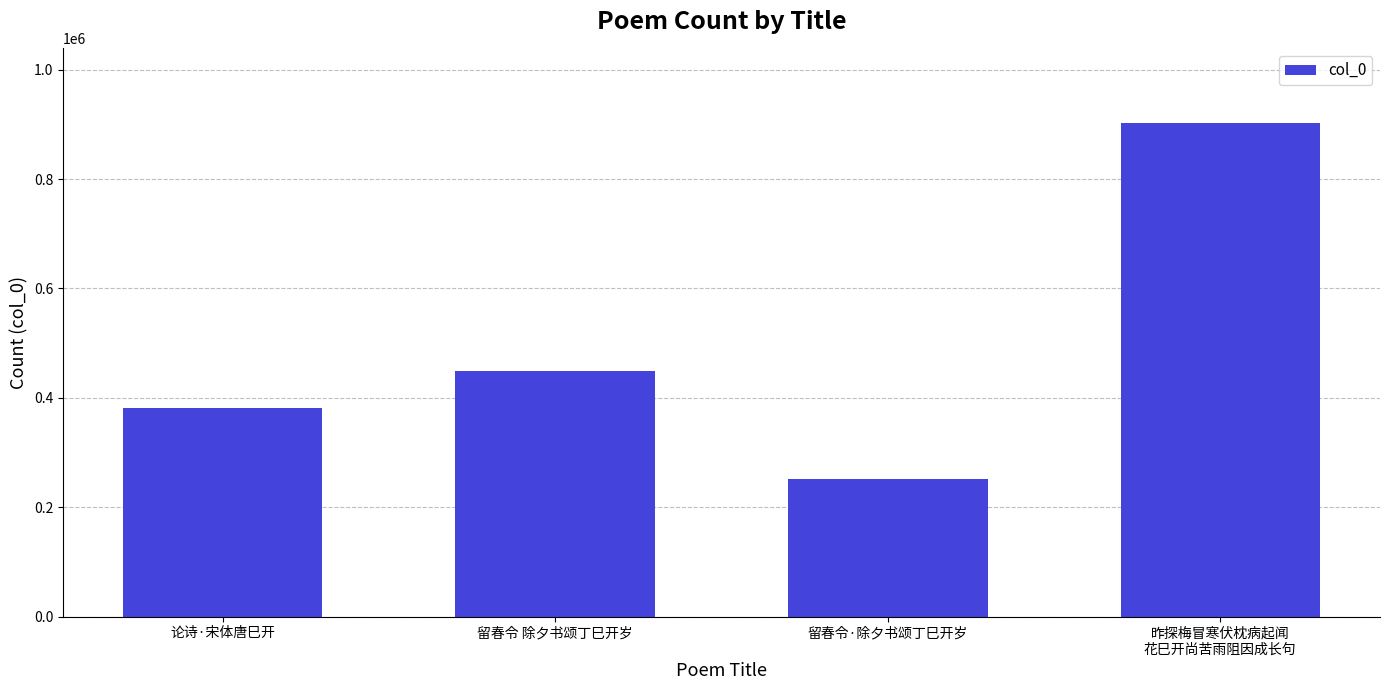

What is the value of the 4th bar from the left?

903300